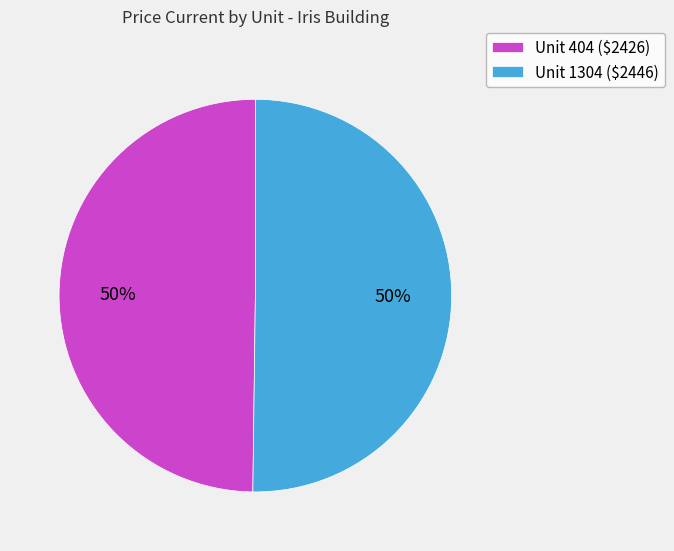

To the nearest percent, what is the average slice percentage?

50%